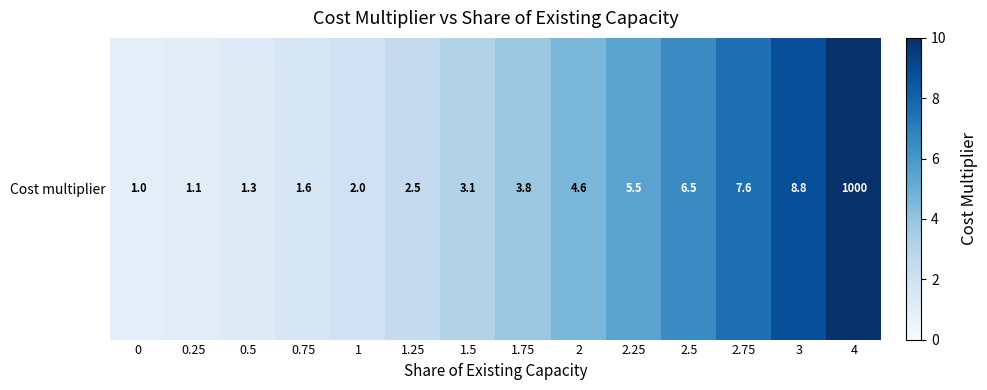

How many data points does each series have?

14